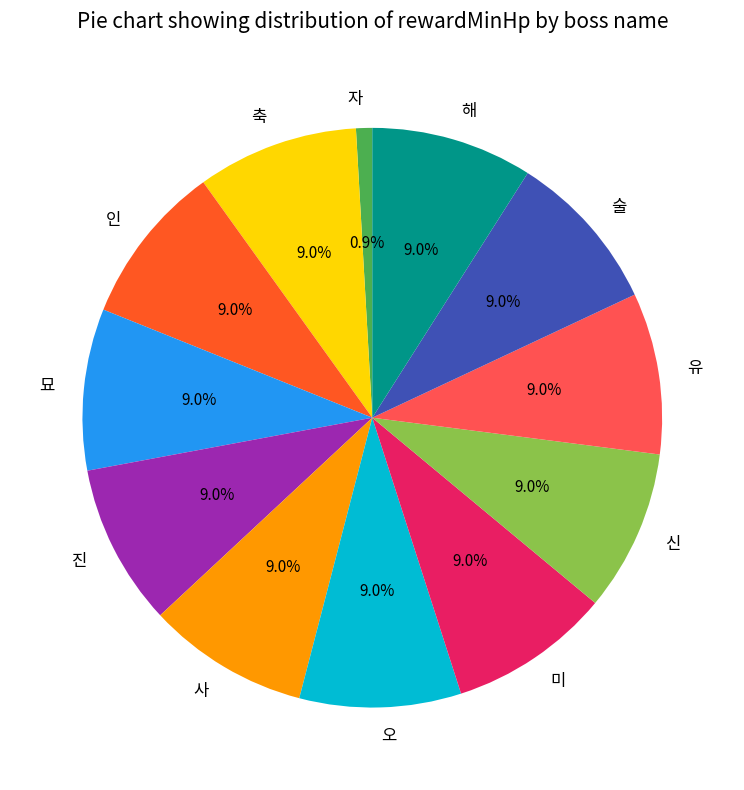

True or false: 사 accounts for 9% of the total.

True